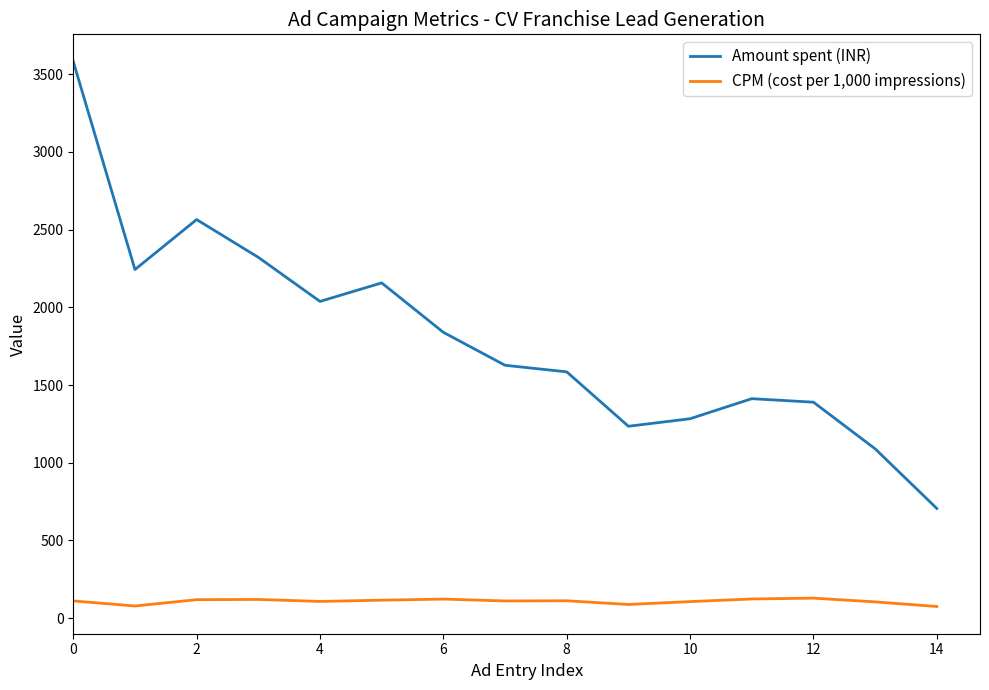

How many series are shown in this chart?

2